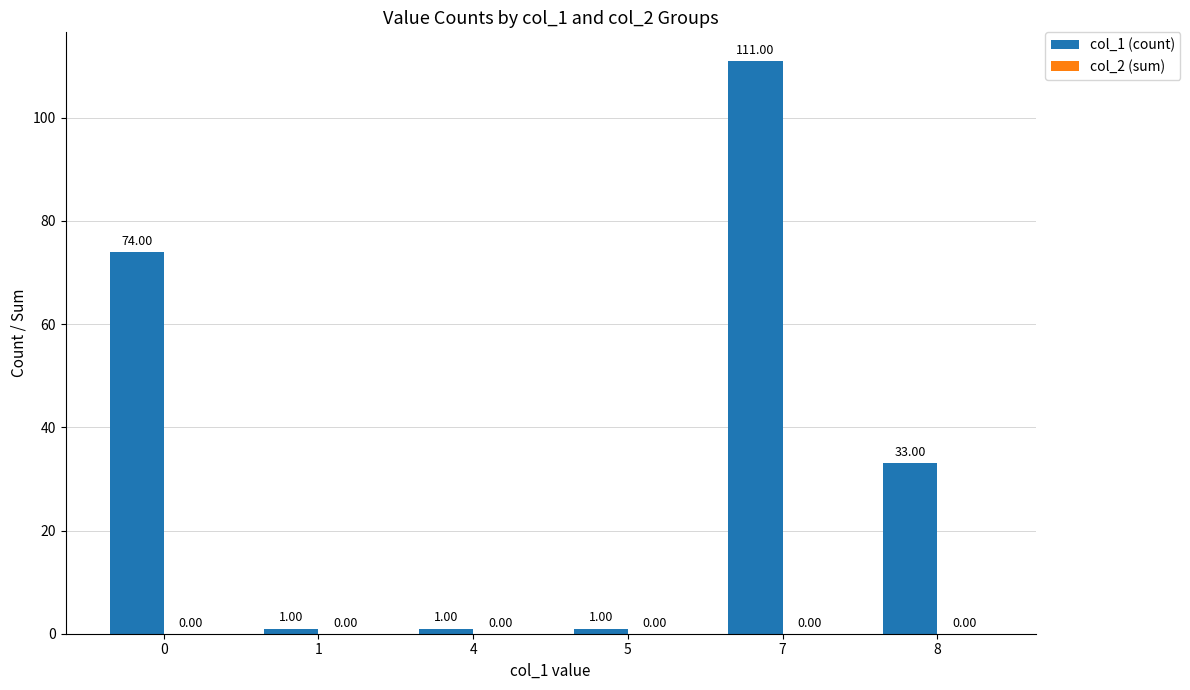

What is the change in value from 5 to 7?

+110